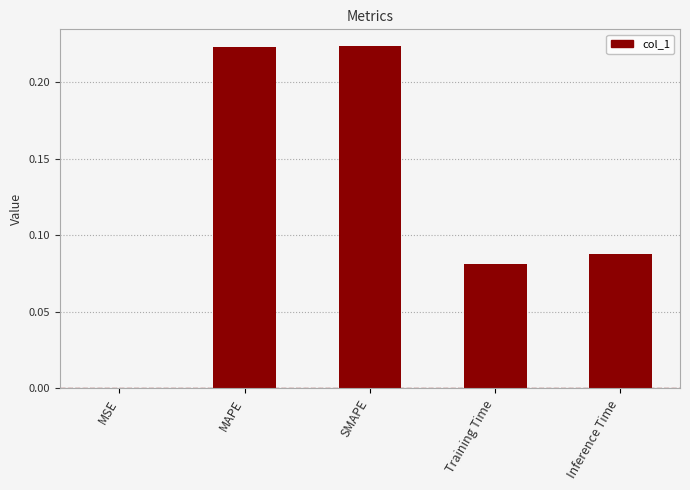

What is the sum of all values?

0.6